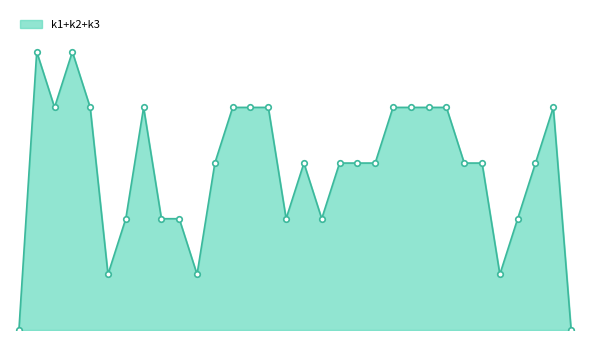

Does the chart have visible grid lines?

No